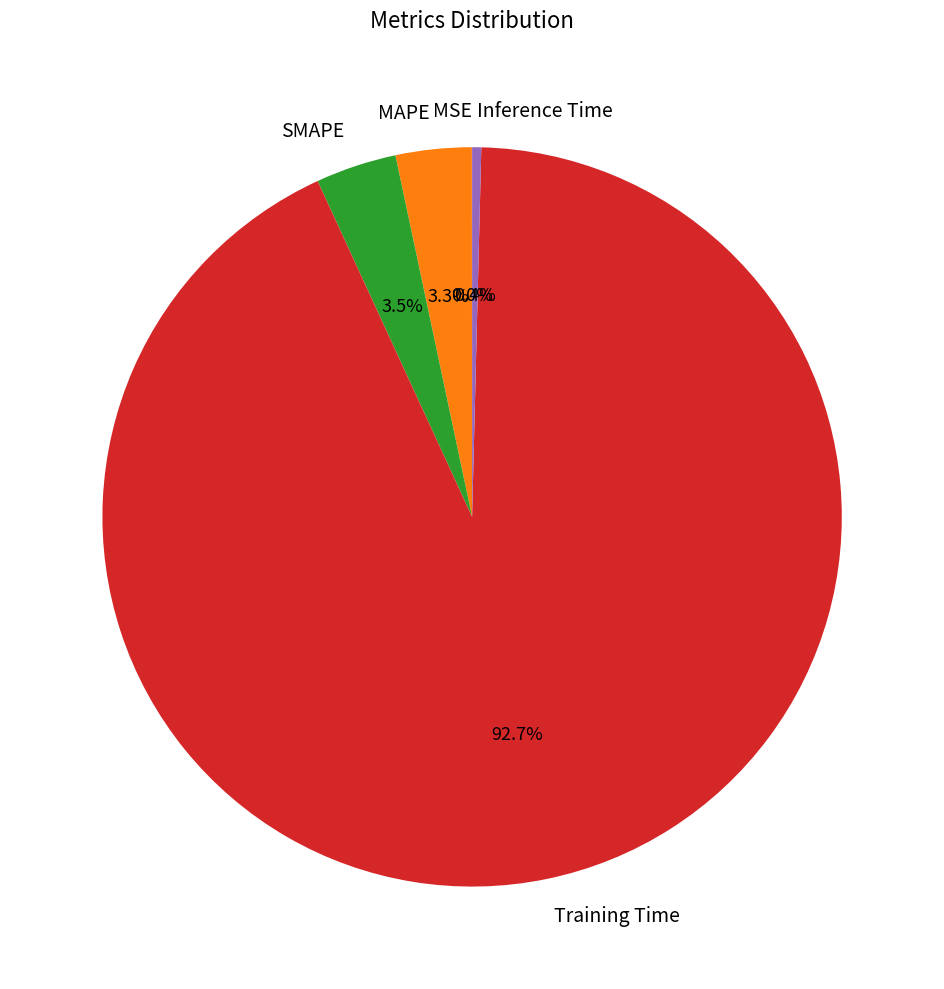

Do Training Time and SMAPE together represent more than half of the pie?

Yes